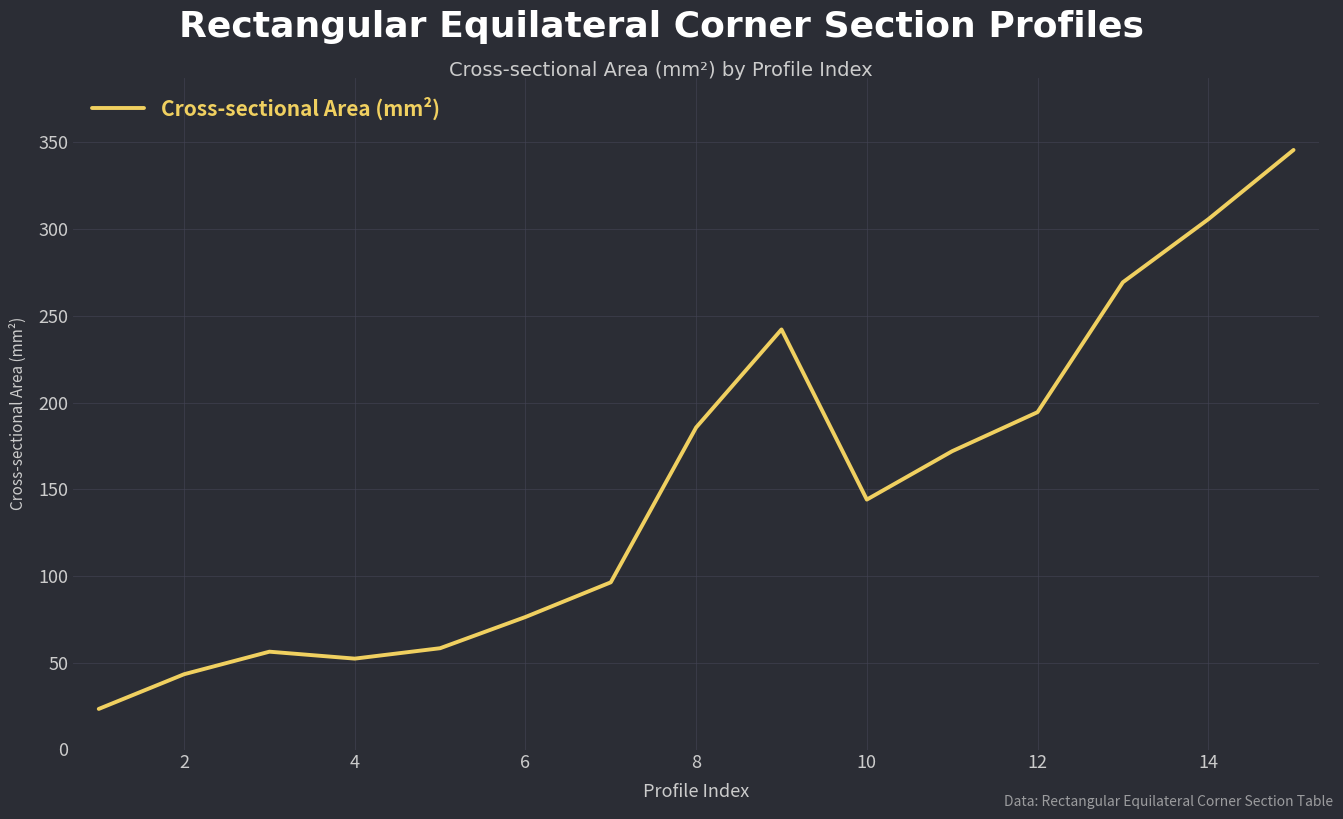

What is the maximum value shown in the chart?

345.7